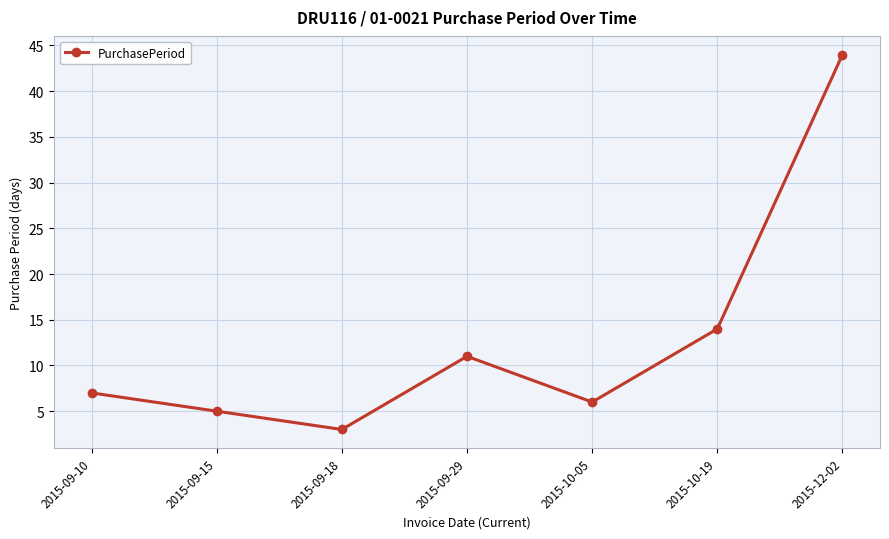

What is the change in value from 2015-10-05 to 2015-10-19?

+8